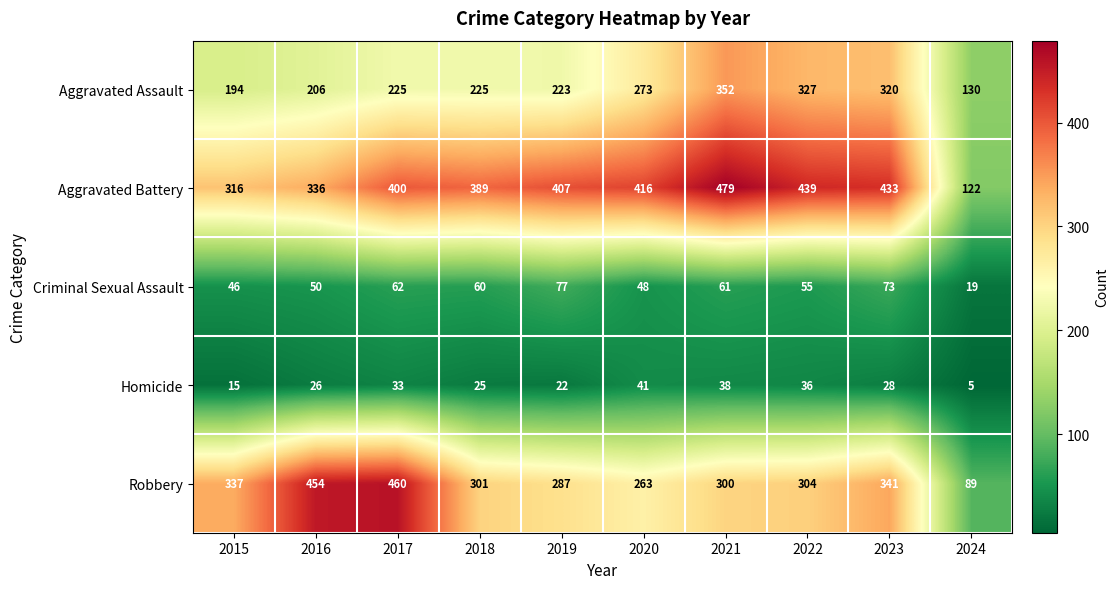

Which series has the largest range (max minus min)?

Robbery